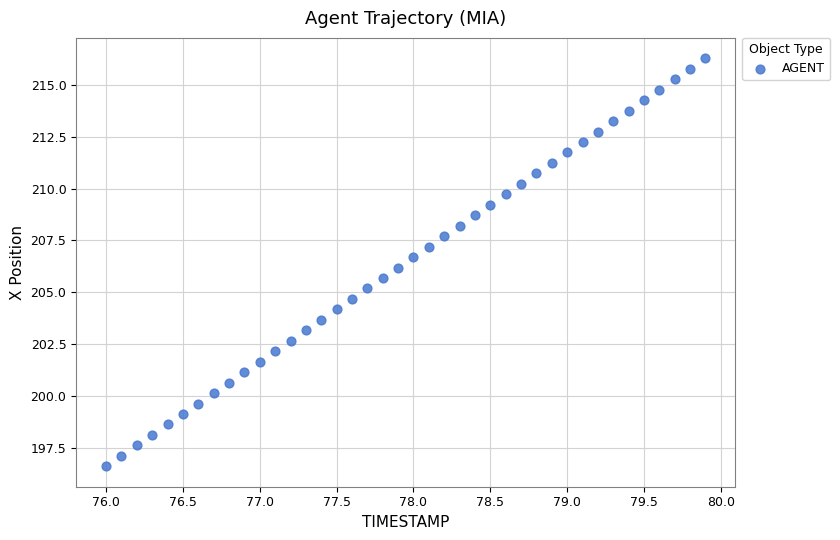

What is the range of X values (max minus min)?

3.9